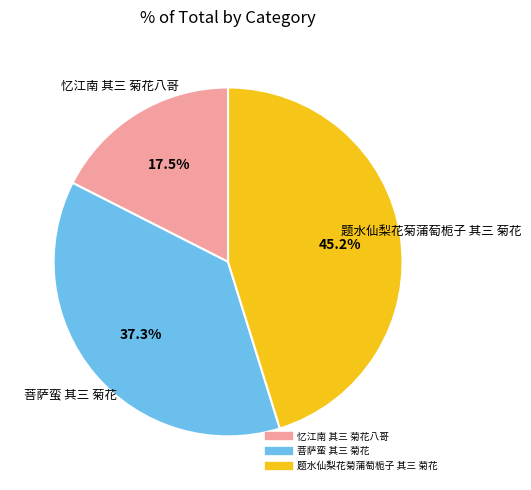

What percentage do 菩萨蛮 其三 菊花 and 题水仙梨花菊蒲萄栀子 其三 菊花 together represent?

82.5%